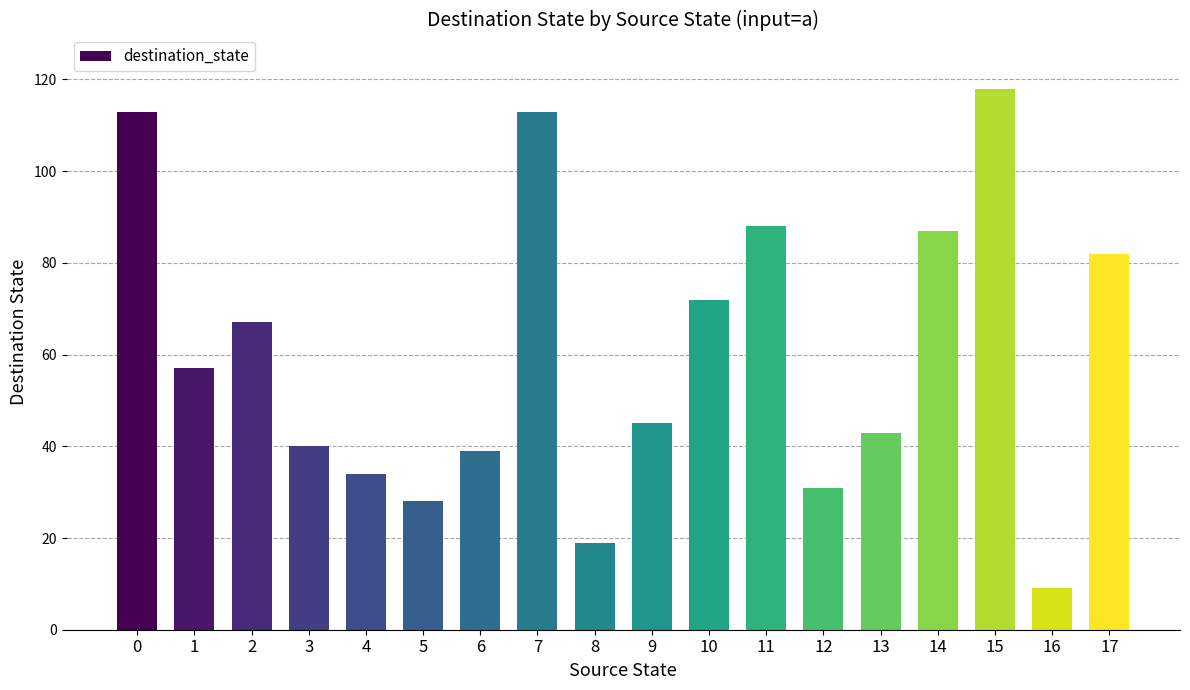

Are the bars horizontal?

No